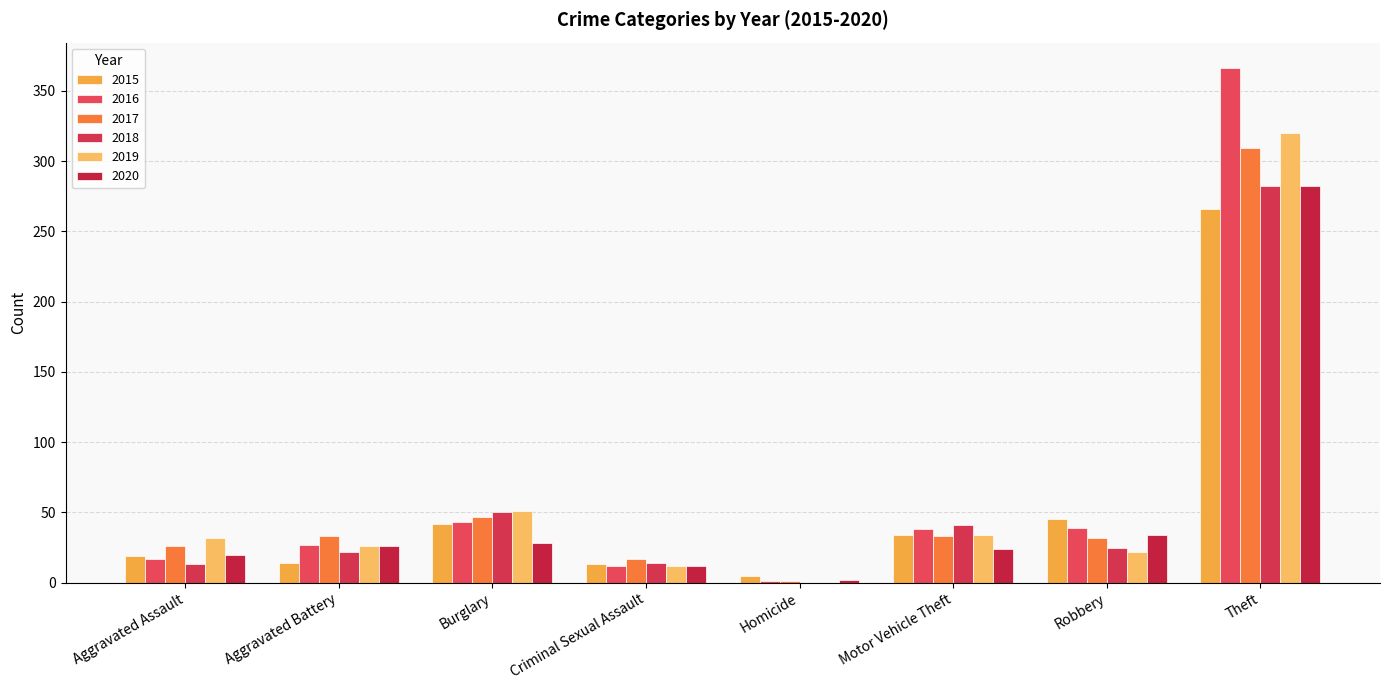

How many positive values does the 2018 series have?

7